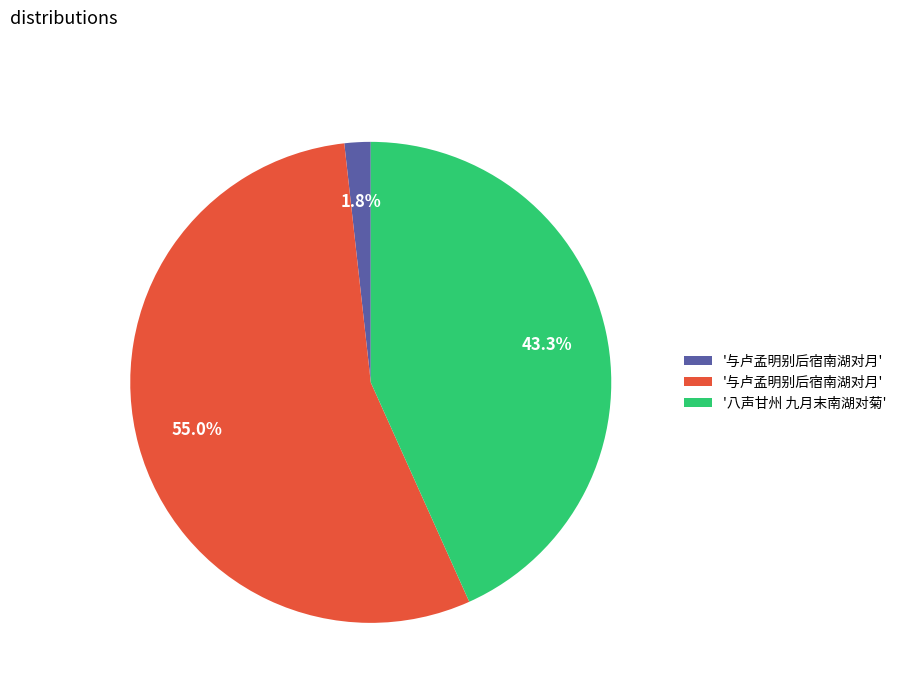

How many slices are in this pie chart?

3